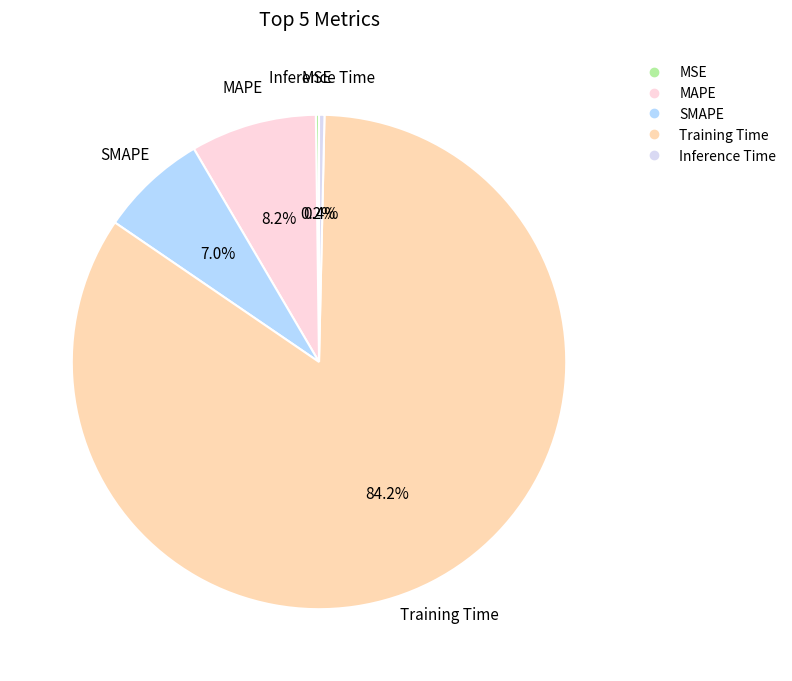

The MAPE slice represents 8% of the pie. True or false?

True